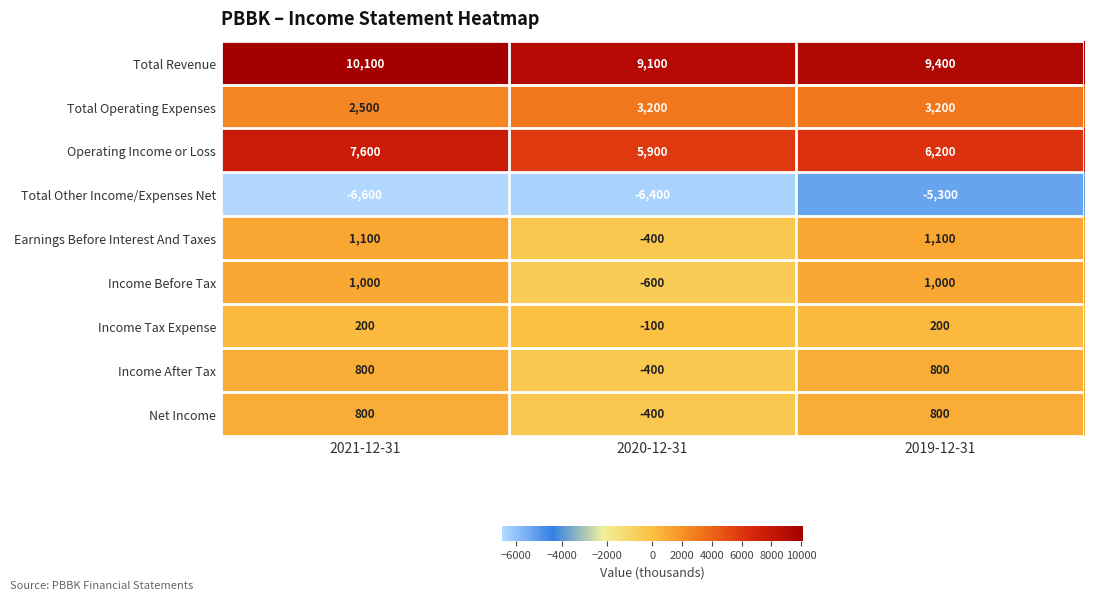

What is the approximate value of Total Other Income/Expenses Net at 2021-12-31?

-6600